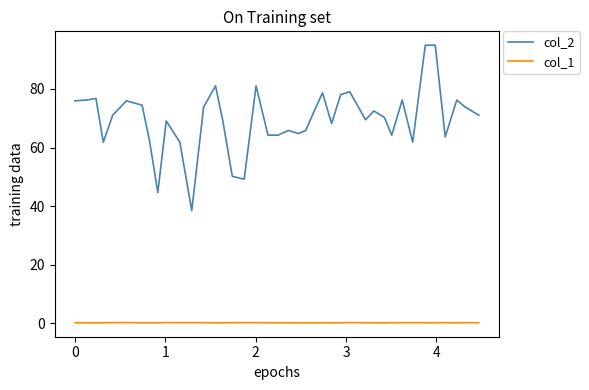

List the series in order of their overall mean, highest first.

col_2, col_1